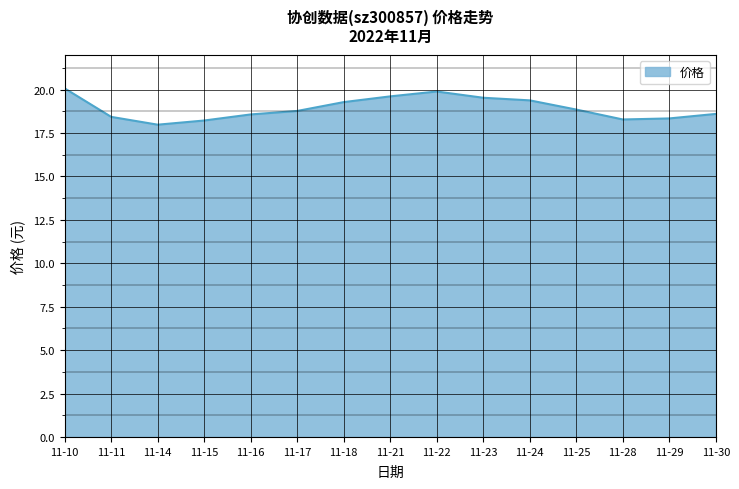

What is the smallest value displayed?

18.0